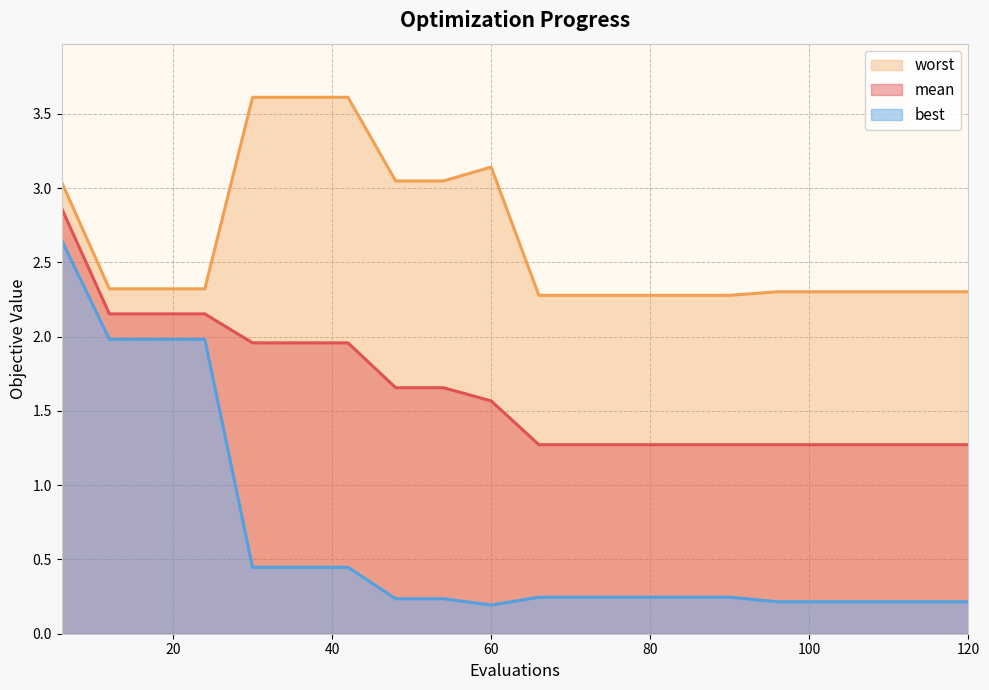

At 6, list the series in order from smallest to largest.

best, mean, worst